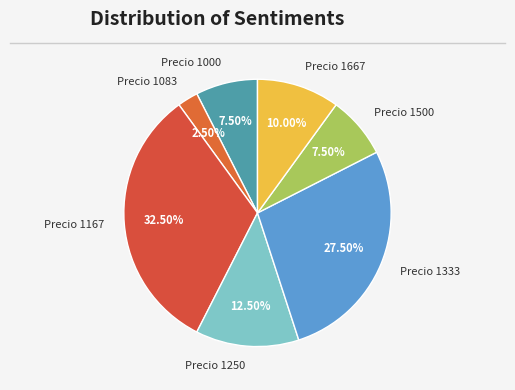

Combined, do Precio 1250 and Precio 1333 account for over 50%?

No